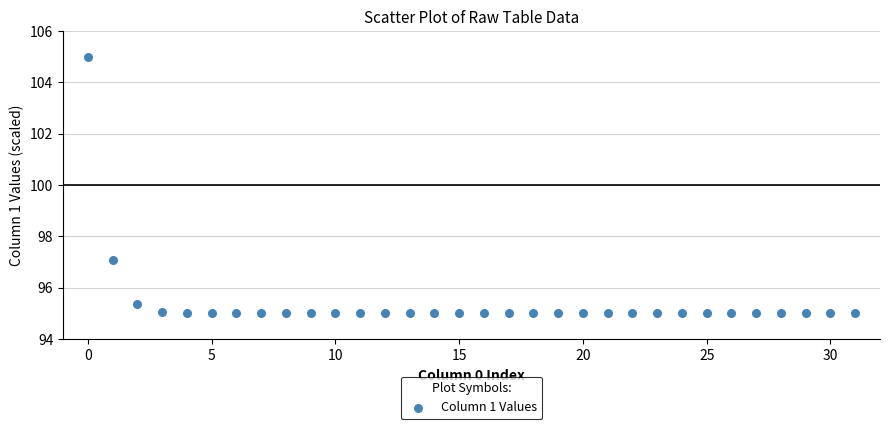

What is the range of Y values (max minus min)?

10.0